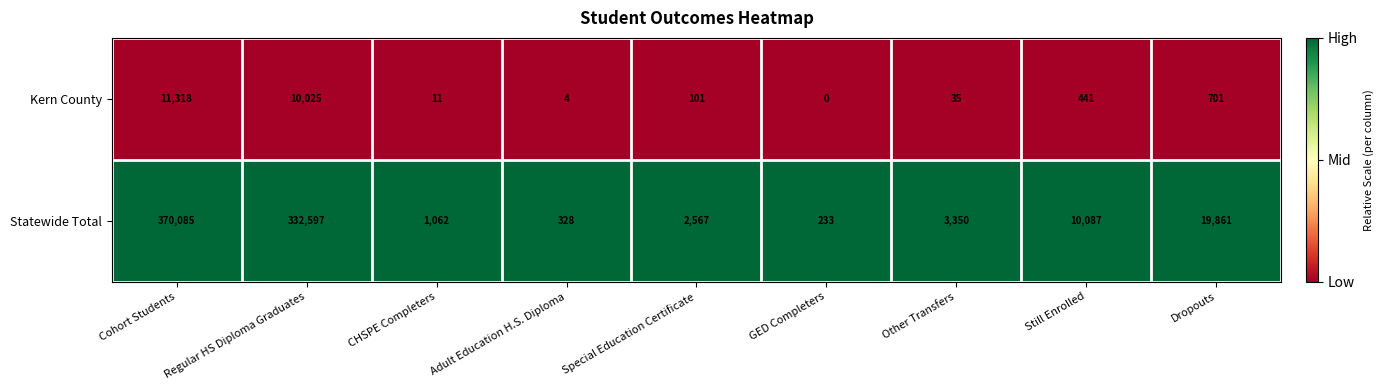

How many data points does each series have?

9